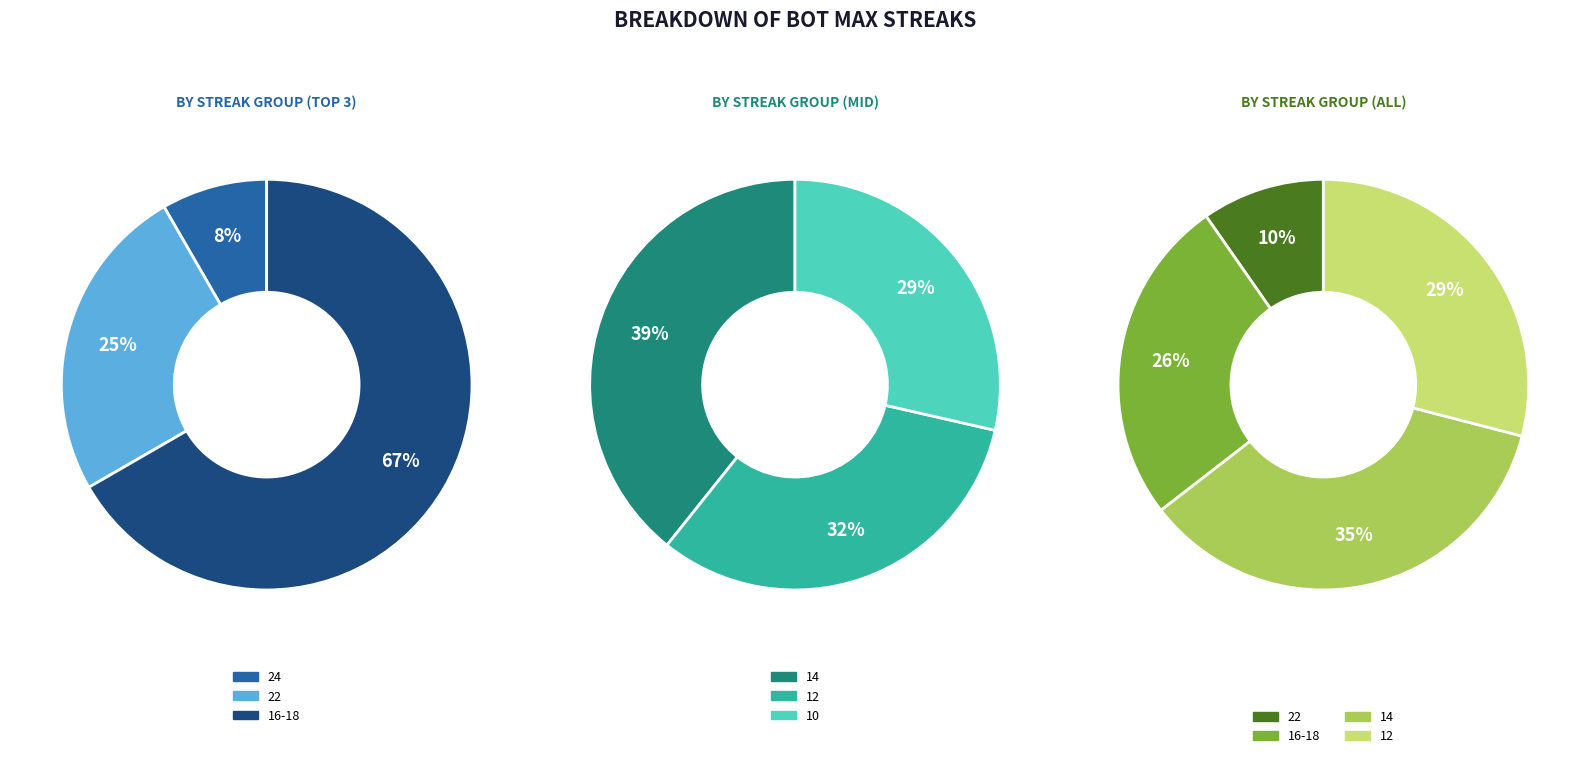

Is it true that 12 is 9% of the pie?

False